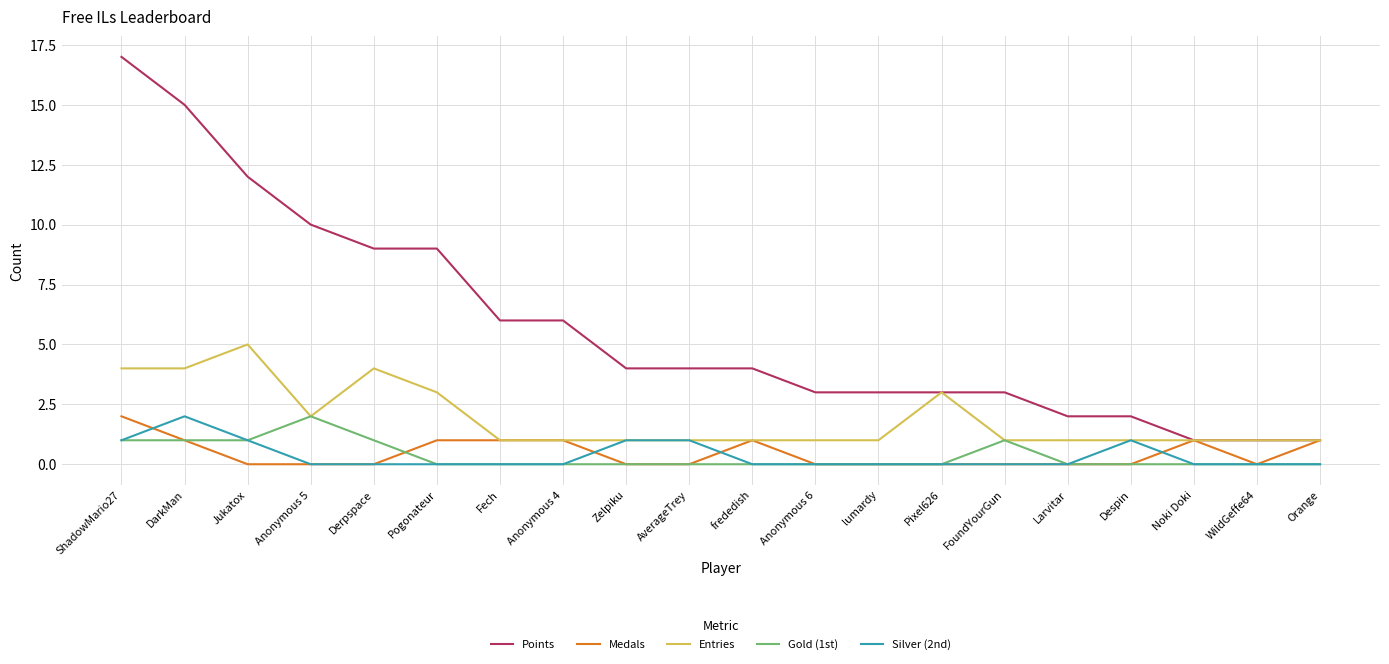

What position from the left is frededish?

11